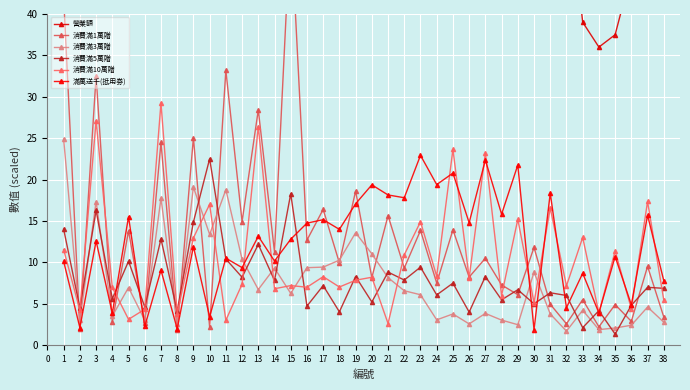

Is the value of 消費滿10萬贈 at 24 greater than the value of 滿萬送千(抵用券) at 33?

No